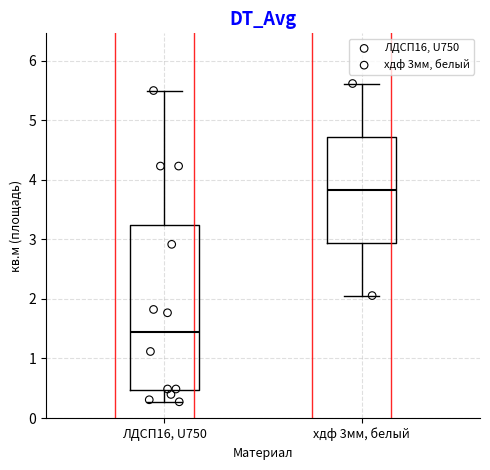

Which box has the lowest median line?

ЛДСП16, U750